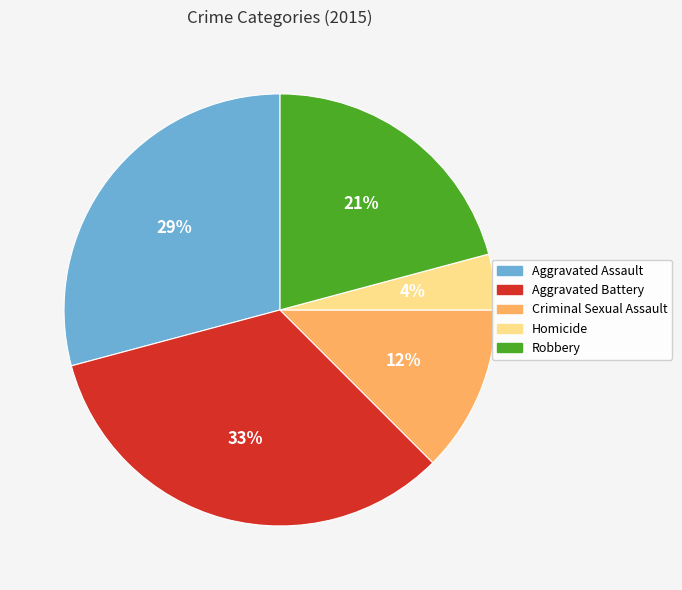

To the nearest percent, what is the average slice percentage?

20%